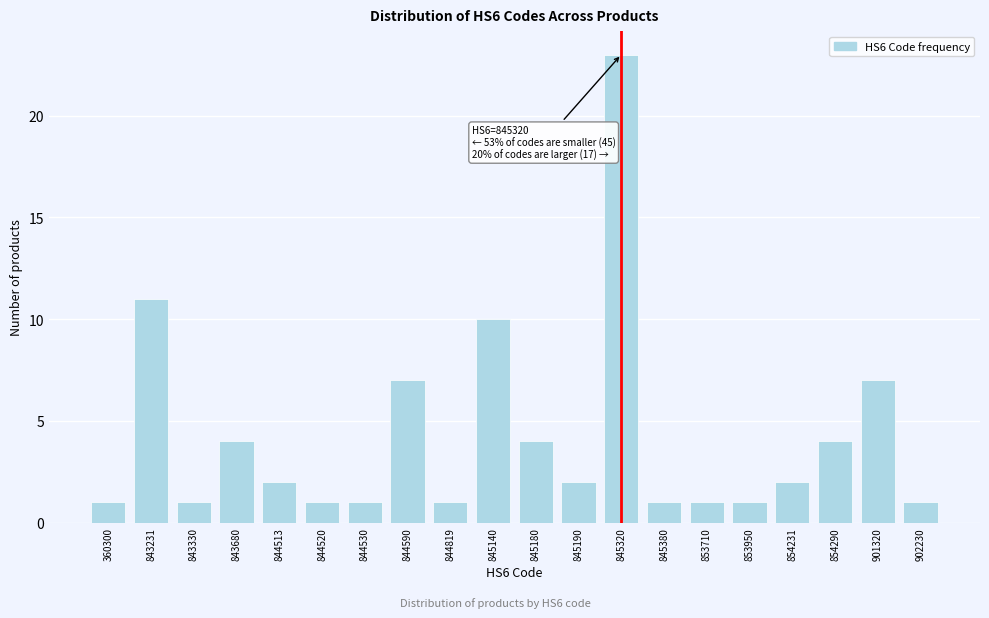

Reading left to right, list all the values displayed in this chart.

360300=1	843231=11	843330=1	843680=4	844513=2	844520=1	844530=1	844590=7	844819=1	845140=10	845180=4	845190=2	845320=23	845380=1	853710=1	853950=1	854231=2	854290=4	901320=7	902230=1